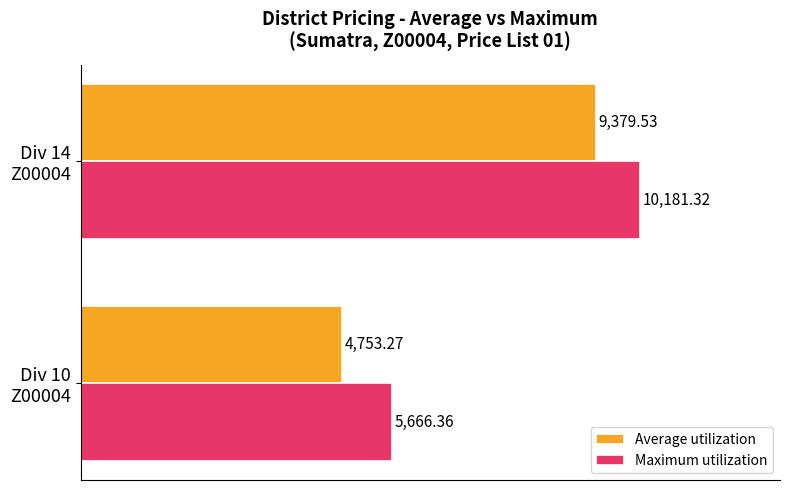

Rank the categories by Maximum utilization value from highest to lowest.

Div 14
Z00004, Div 10
Z00004